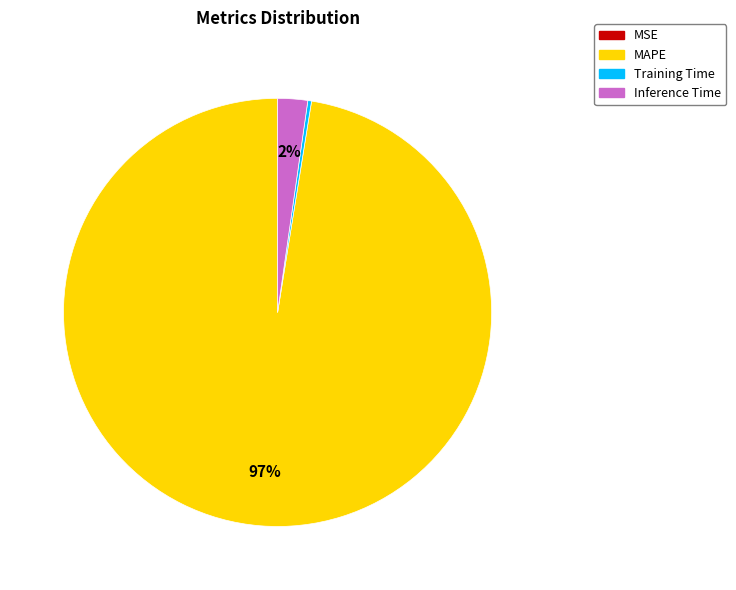

To the nearest percent, what is the difference between the Training Time and Inference Time slice percentages?

2%